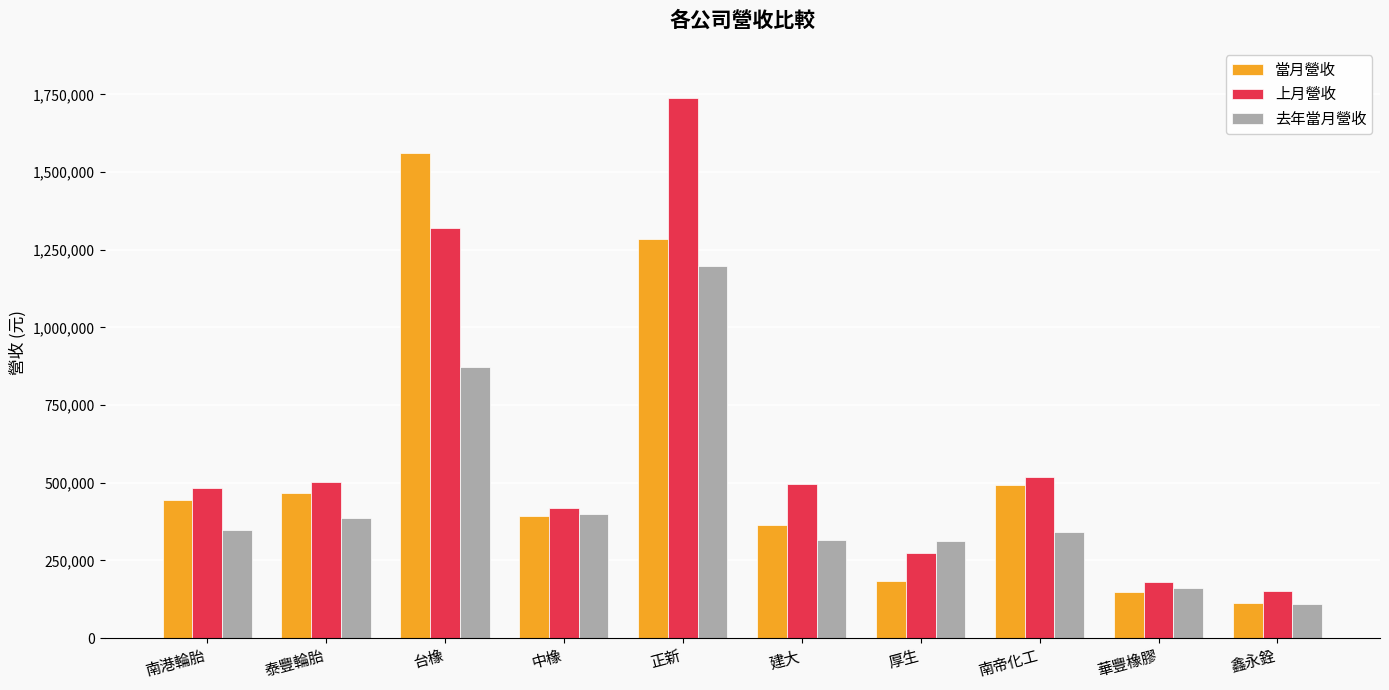

What is the label of the 3rd bar from the left?

台橡